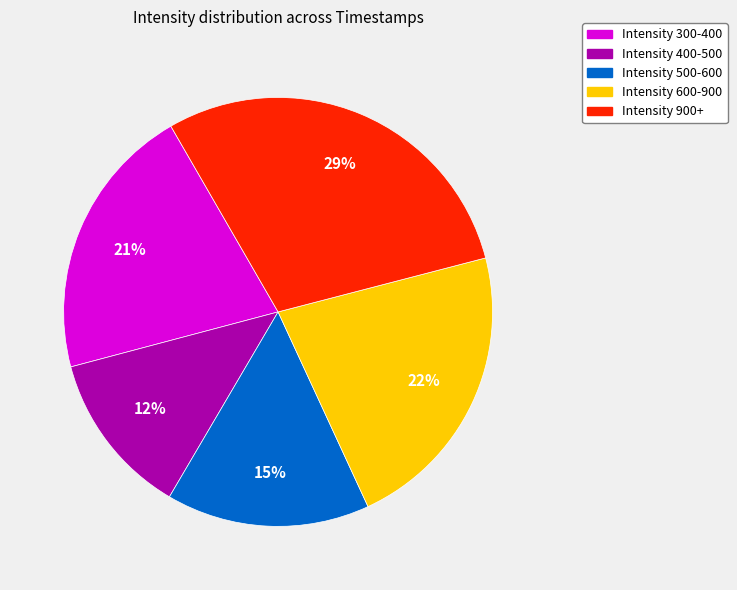

To the nearest percent, what is the difference between the largest and smallest slice percentages?

17%